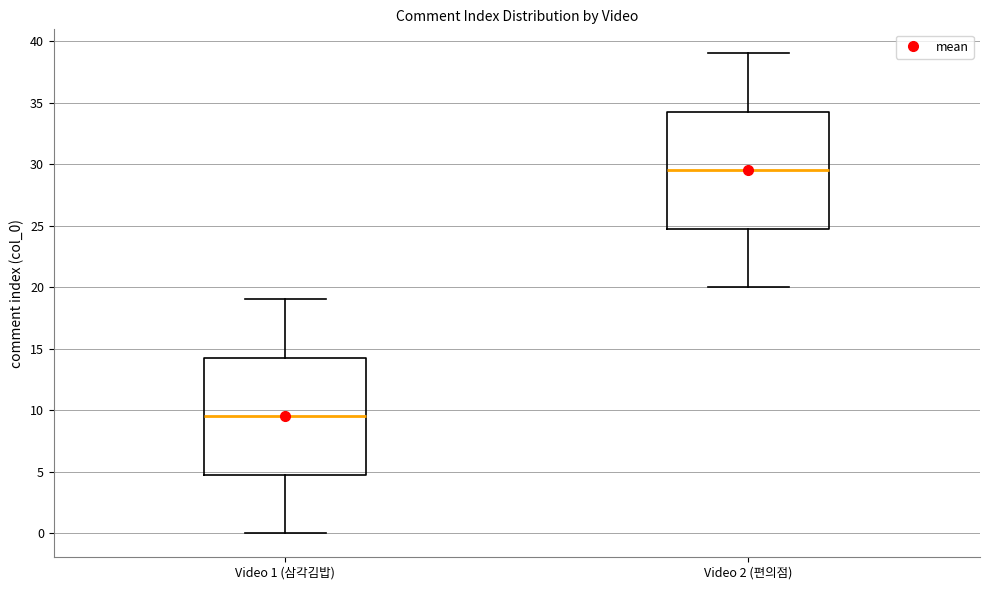

Where does the median line of the box for Video 2 (편의점) sit on the y-axis? The values are not printed on the chart, so give them approximately, as read against the axis.

29.5